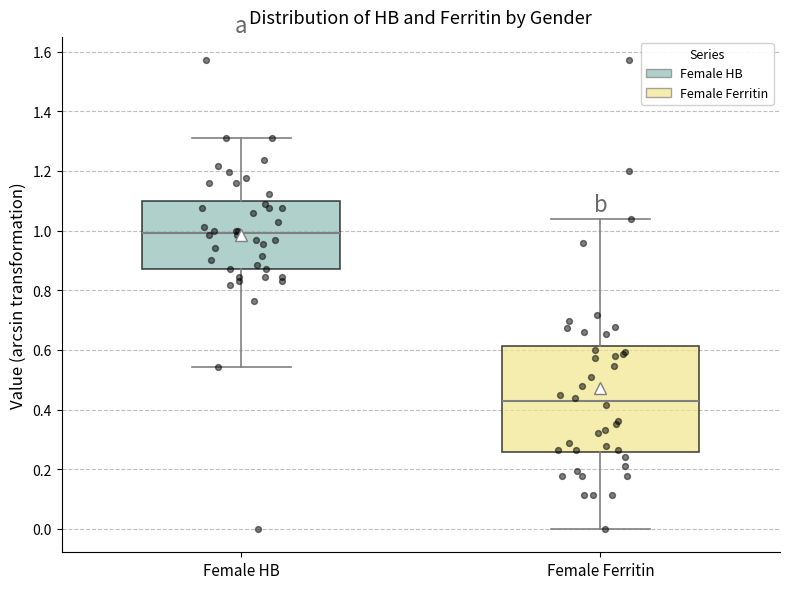

Comparing the boxes themselves (not the whiskers), which one is the tallest?

Female Ferritin